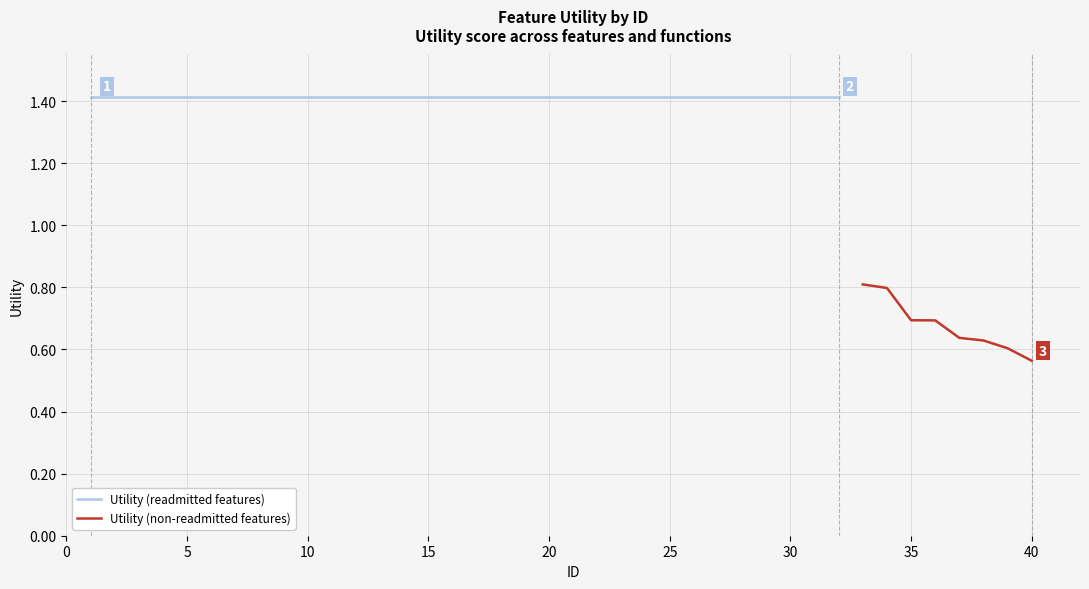

What is the value of the 12th point from the left?

1.4